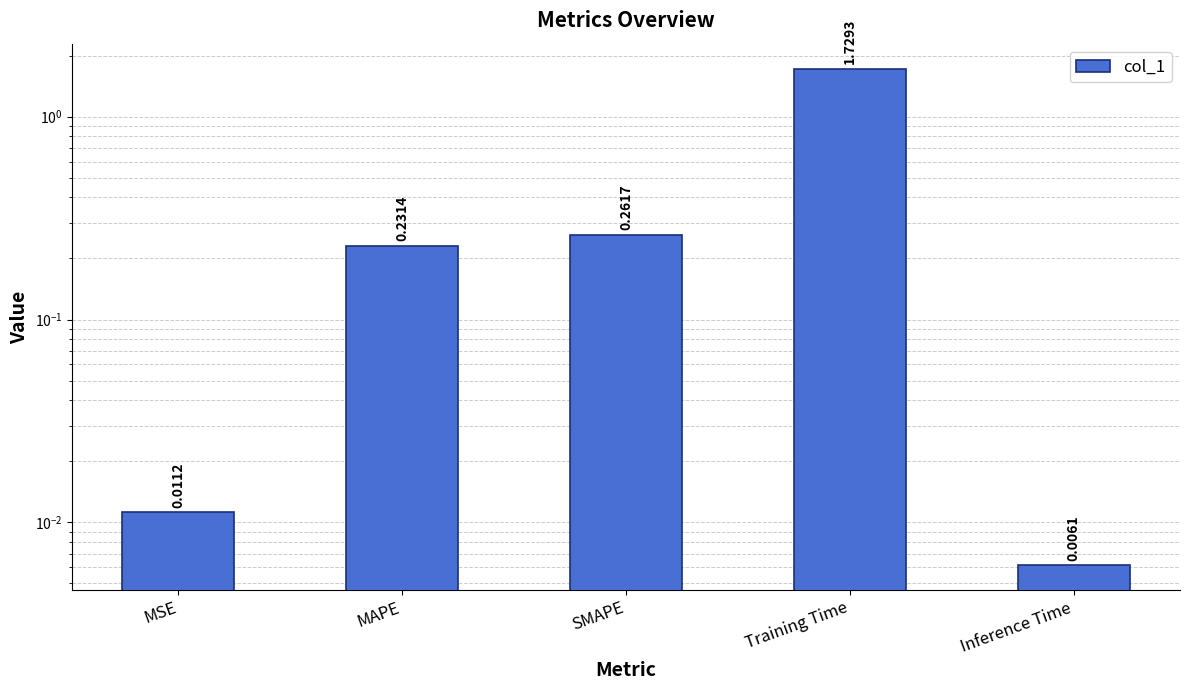

What is the label of the 5th bar from the right?

MSE